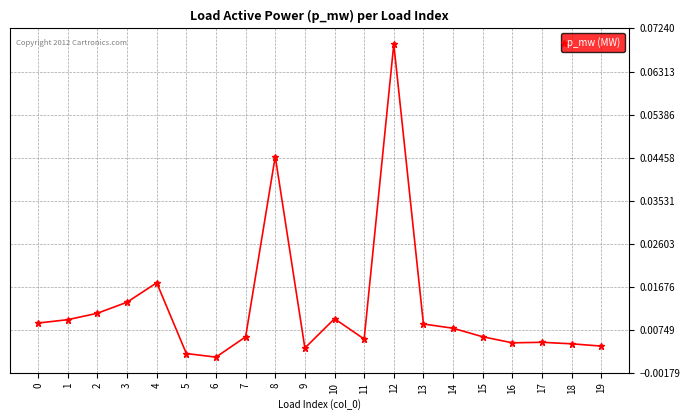

Between 15 and 6, which is larger?

15